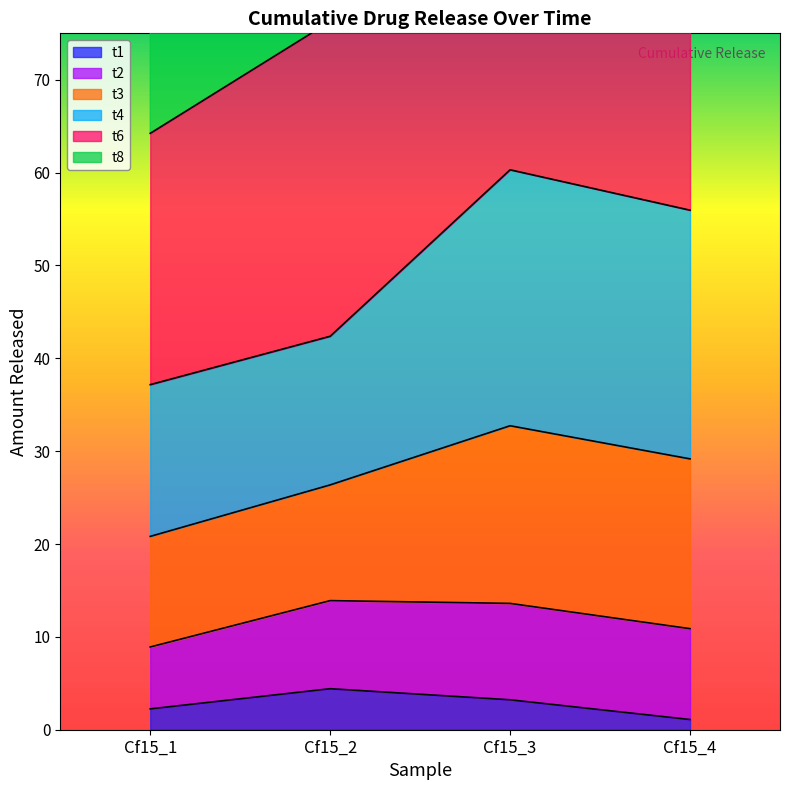

What is the difference between the t8 values at Cf15_1 and Cf15_2?

5.2